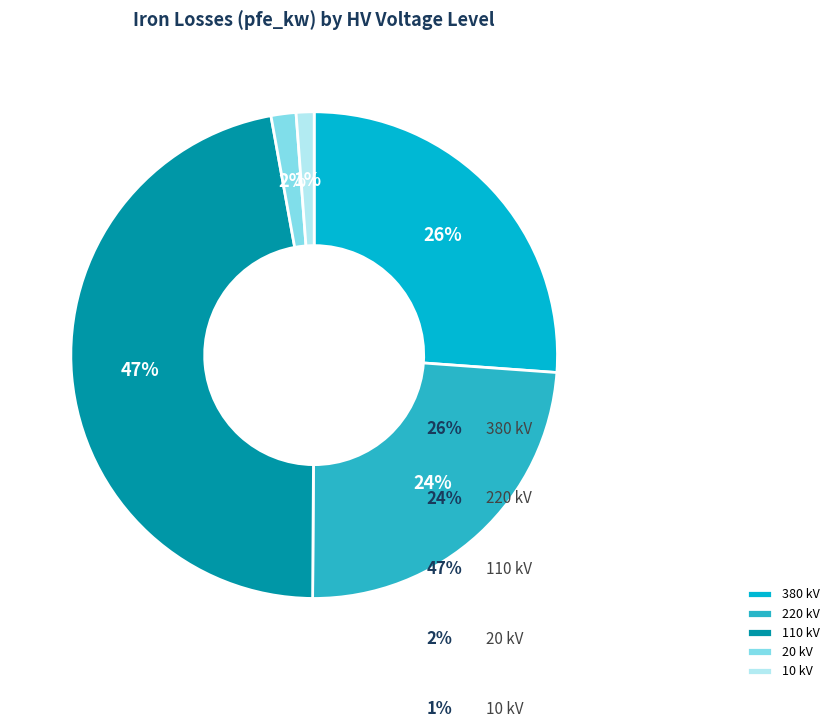

Count the number of slices in the pie.

5